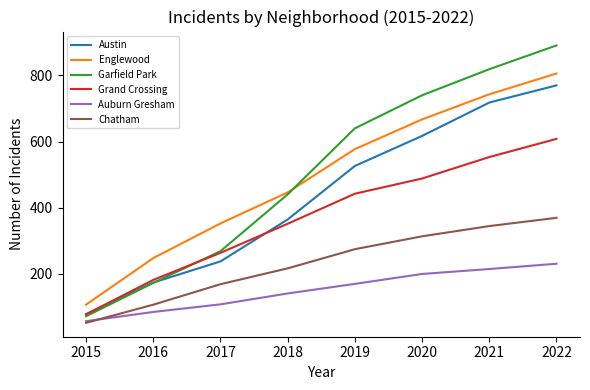

True or false: Austin and Englewood cross at least once.

False